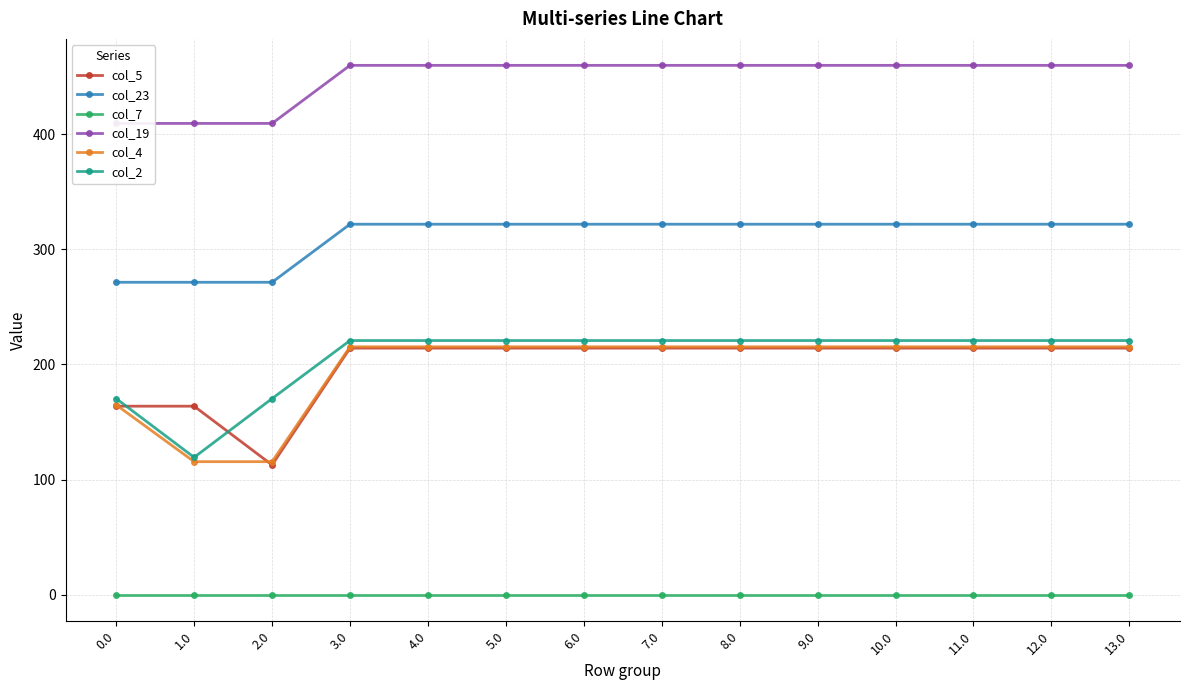

Between 2.0 and 8.0, which series saw the biggest shift?

col_5